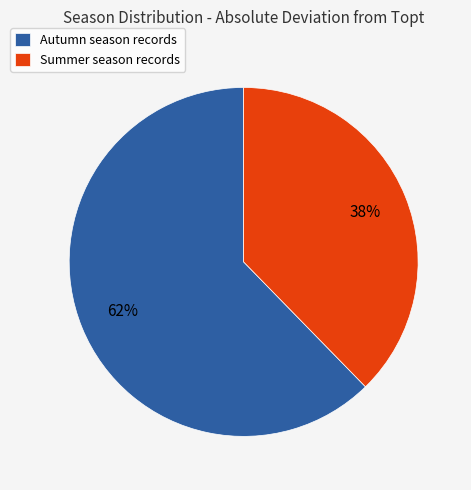

To the nearest percent, what portion does Summer season records represent?

38%